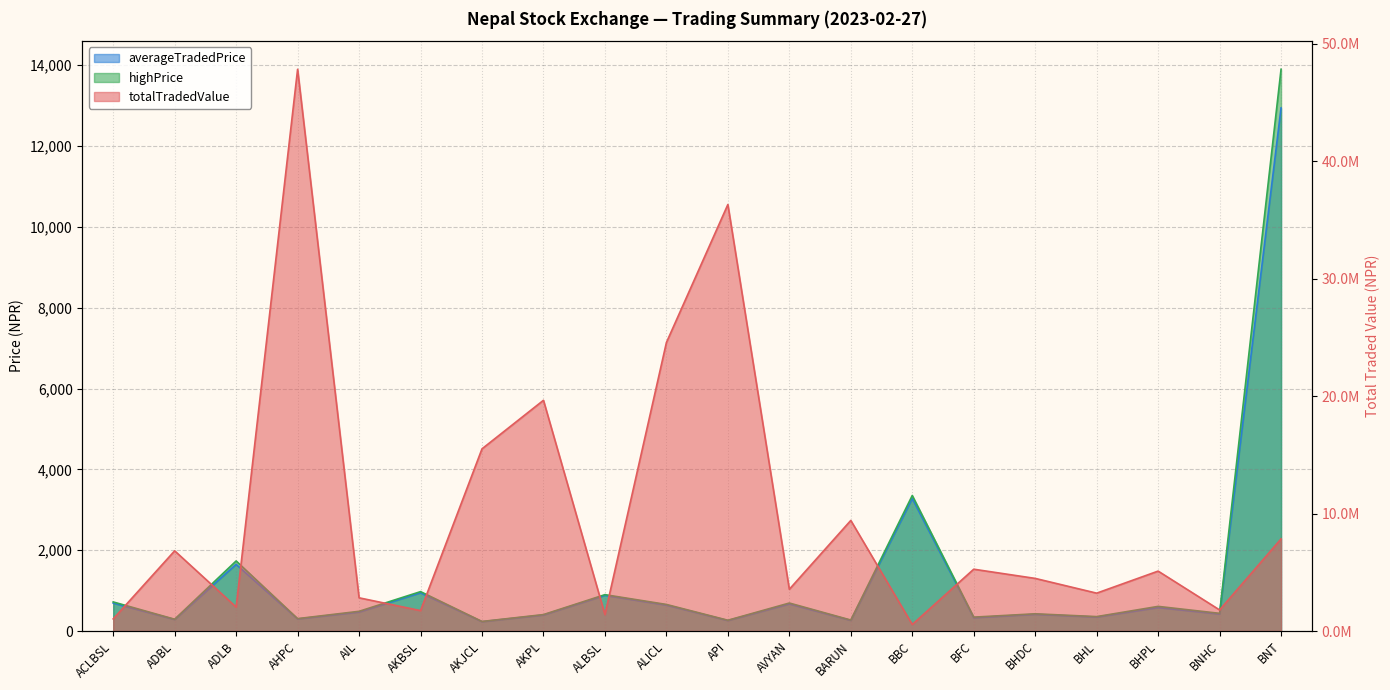

True or false: averageTradedPrice and highPrice cross at least once.

False